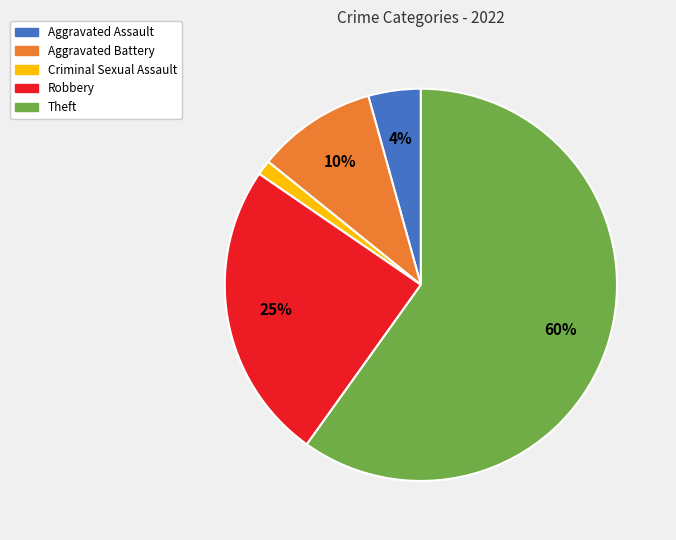

Is it true that Aggravated Battery is 10% of the pie?

True